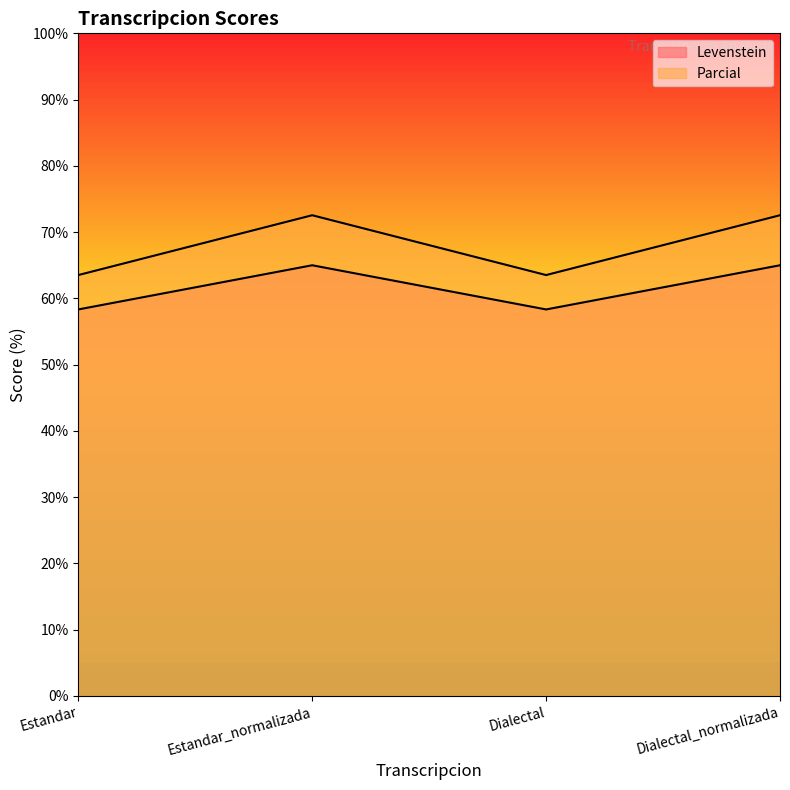

Between Estandar_normalizada and Estandar, which is larger?

Estandar_normalizada